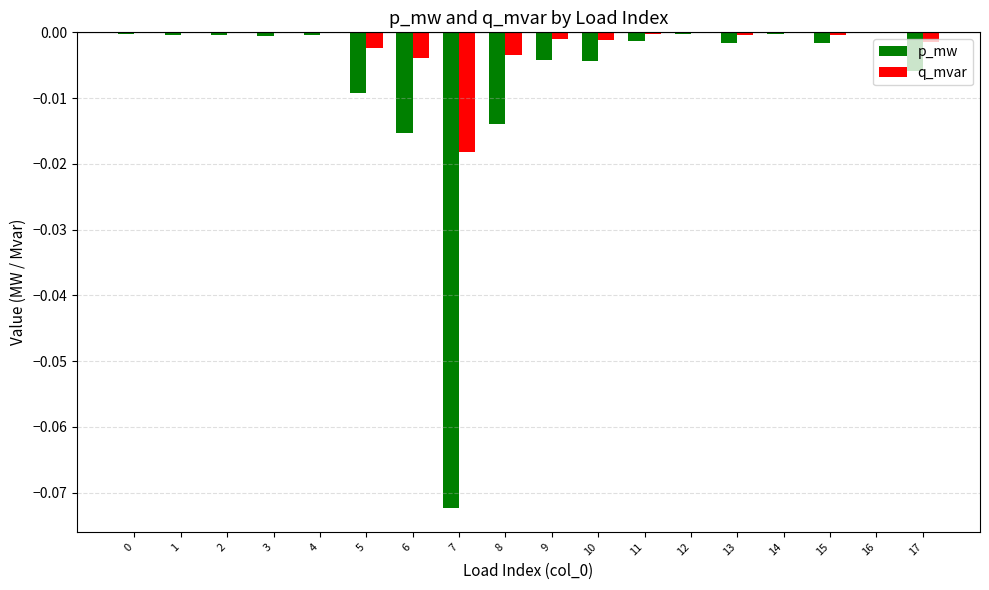

Which series has the largest total across all categories?

q_mvar